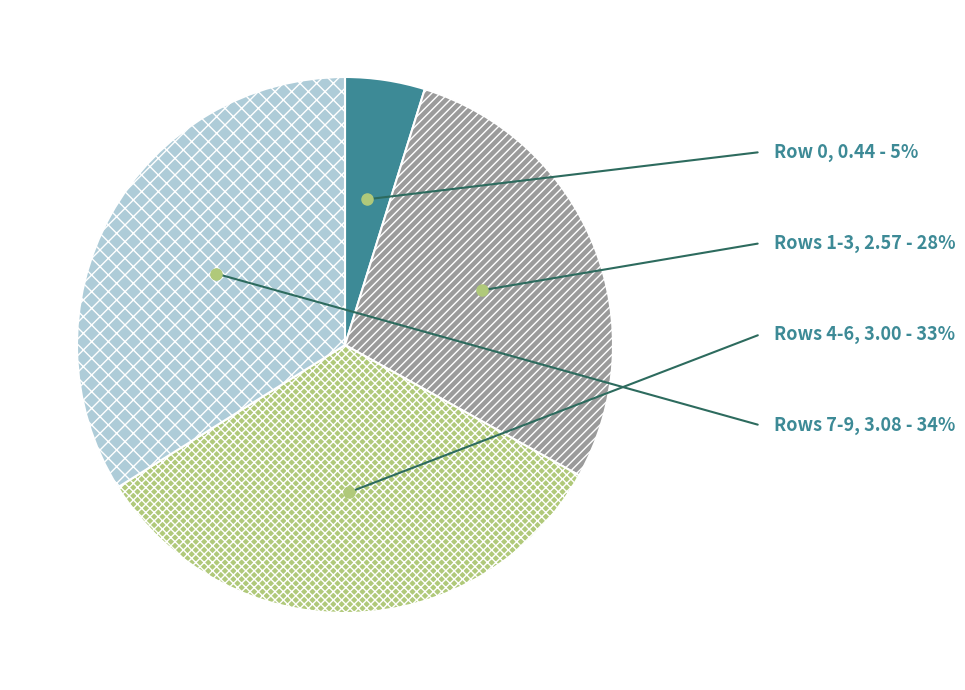

Count the number of slices in the pie.

4